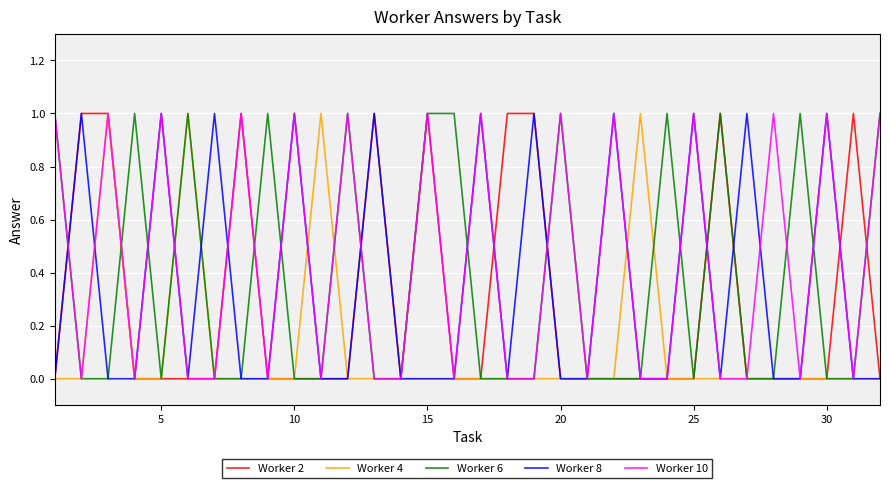

Reading left to right, extract all data points from this chart.

Worker 2: 0	1	1	0	0	0	0	1	0	0	0	0	1	0	1	0	0	1	1	0	0	0	0	0	0	1	0	0	0	0	1	0
Worker 4: 0	0	1	0	0	1	0	0	0	0	1	0	0	0	0	0	0	0	0	0	0	0	1	0	0	0	0	0	0	0	0	0
Worker 6: 1	0	0	1	0	1	0	0	1	0	0	1	0	0	1	1	0	0	0	1	0	0	0	1	0	1	0	0	1	0	0	1
Worker 8: 0	1	0	0	1	0	1	0	0	1	0	0	1	0	0	0	1	0	1	0	0	1	0	0	1	0	1	0	0	1	0	0
Worker 10: 1	0	1	0	1	0	0	1	0	1	0	1	0	0	1	0	1	0	0	1	0	1	0	0	1	0	0	1	0	1	0	1